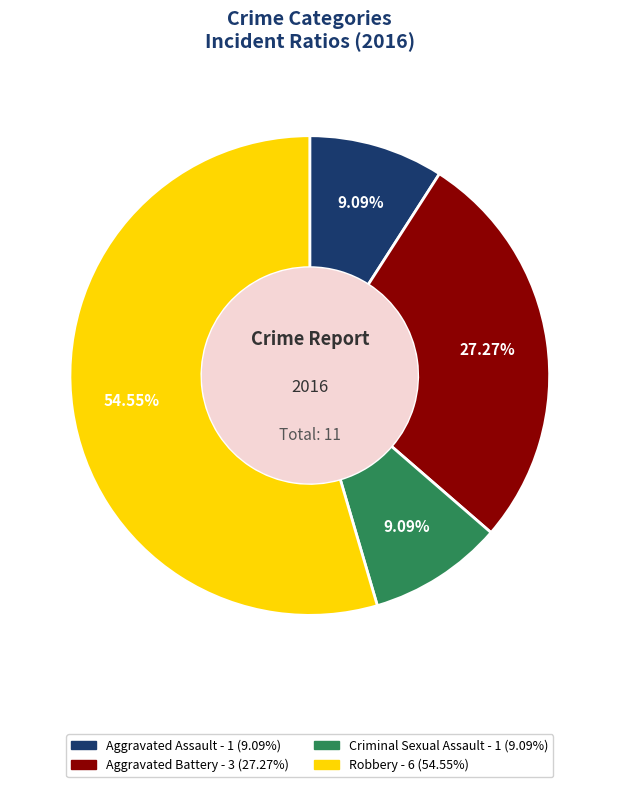

How many segments does this pie chart have?

4